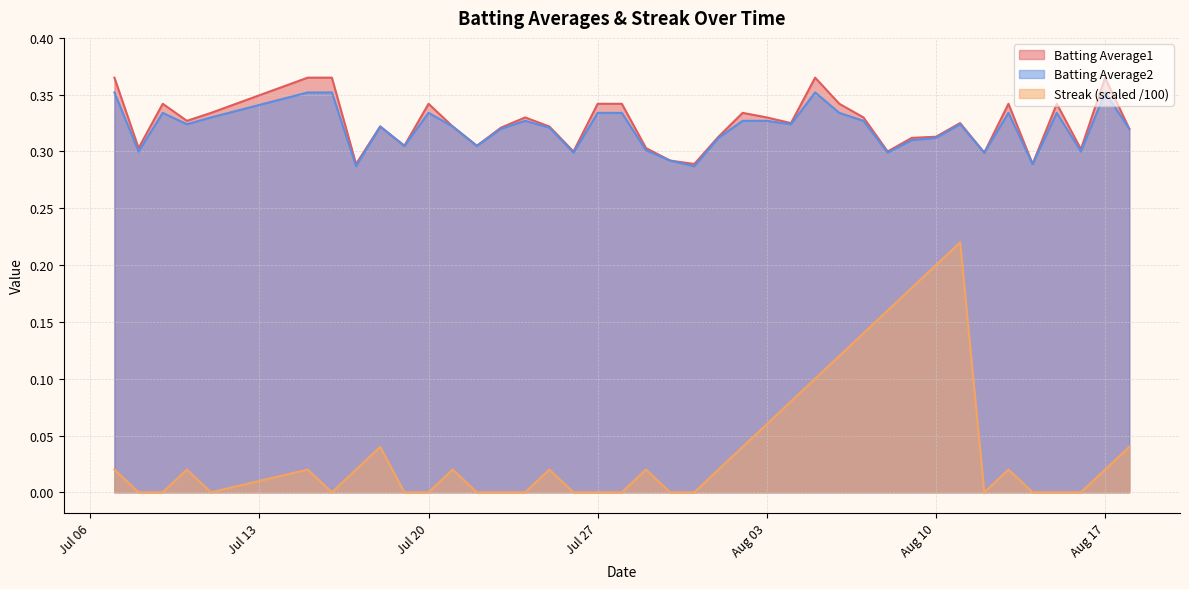

What is the total value across all series at 2010-08-08?

0.8